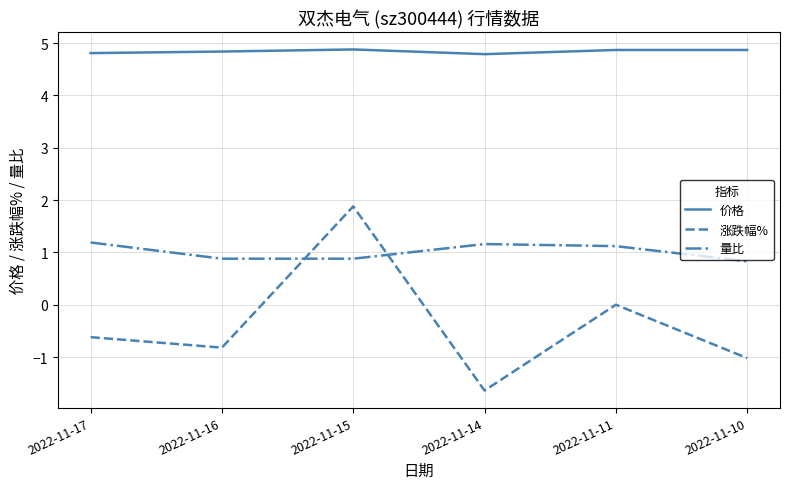

Reading left to right, extract all data points from this chart.

价格: 2022-11-17=4.8	2022-11-16=4.8	2022-11-15=4.9	2022-11-14=4.8	2022-11-11=4.9	2022-11-10=4.9
涨跌幅%: 2022-11-17=-0.6	2022-11-16=-0.8	2022-11-15=1.9	2022-11-14=-1.6	2022-11-11=0.0	2022-11-10=-1.0
量比: 2022-11-17=1.2	2022-11-16=0.9	2022-11-15=0.9	2022-11-14=1.2	2022-11-11=1.1	2022-11-10=0.8